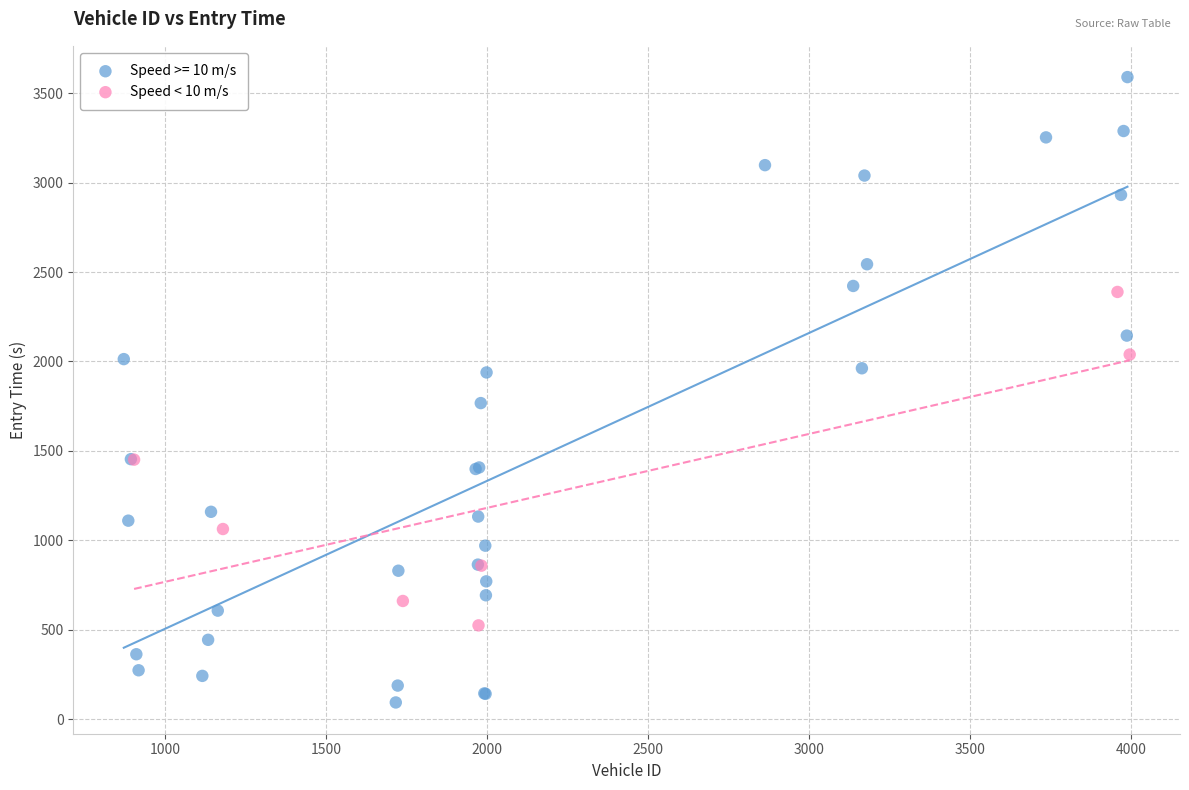

Which series reaches the minimum Y coordinate?

Speed >= 10 m/s